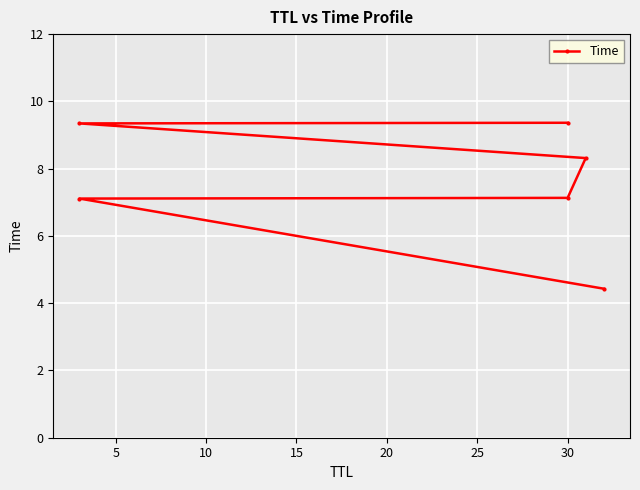

What is the maximum value shown in the chart?

9.4